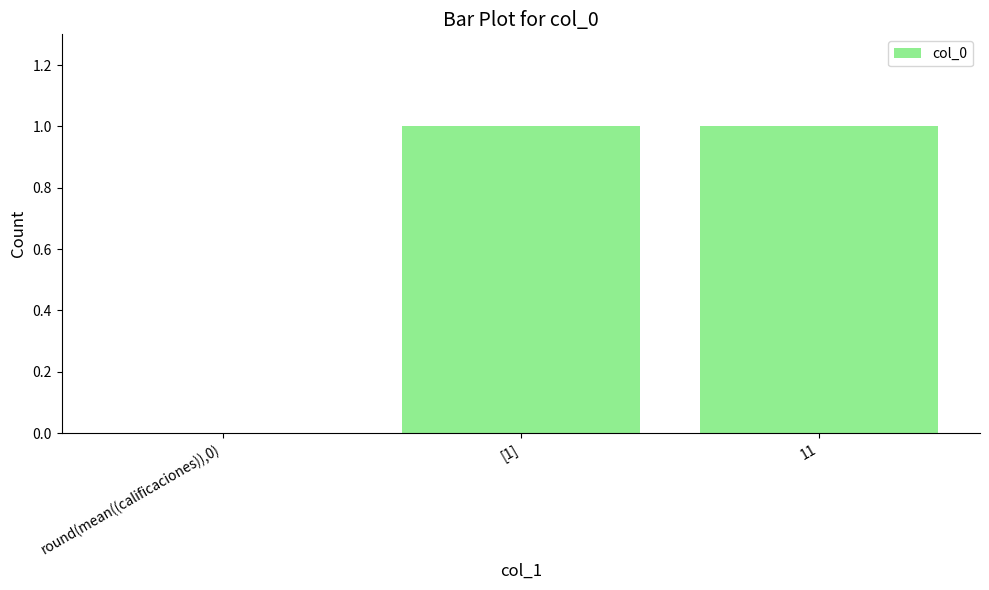

The value at [1] is 2. True or false?

False